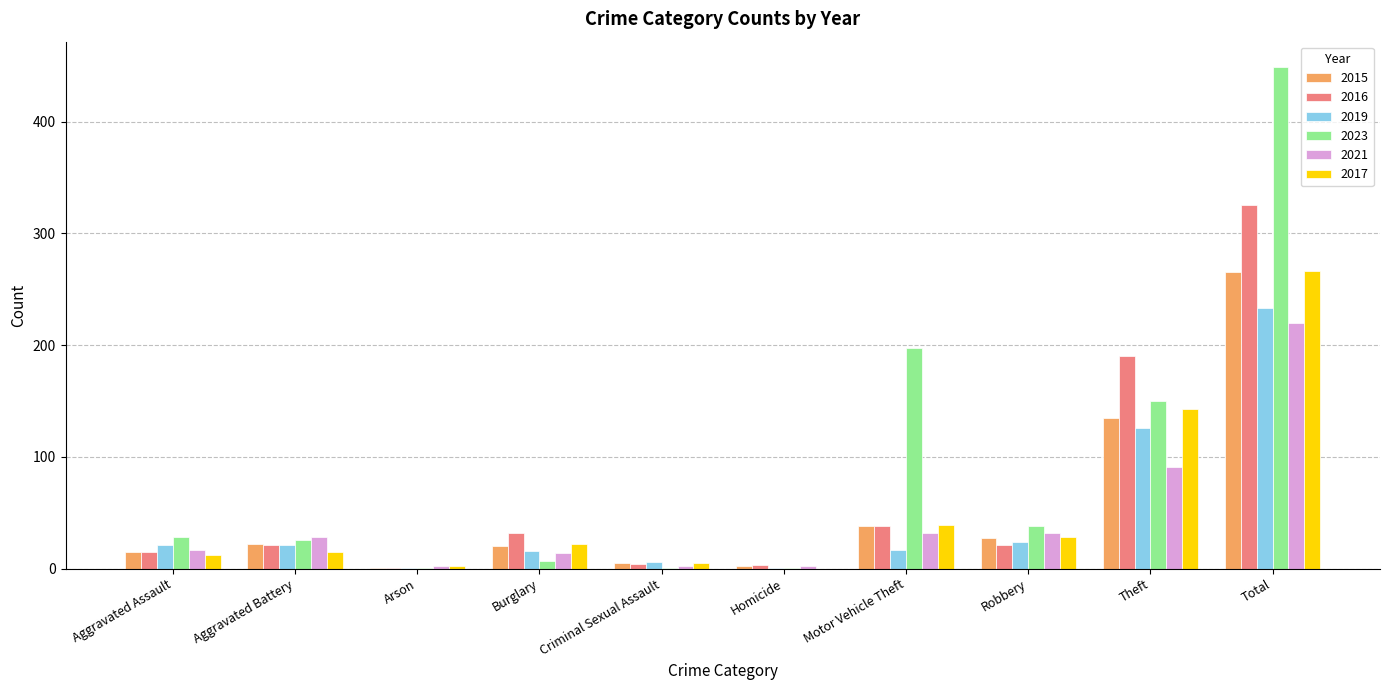

Which series has the largest total across all categories?

2023